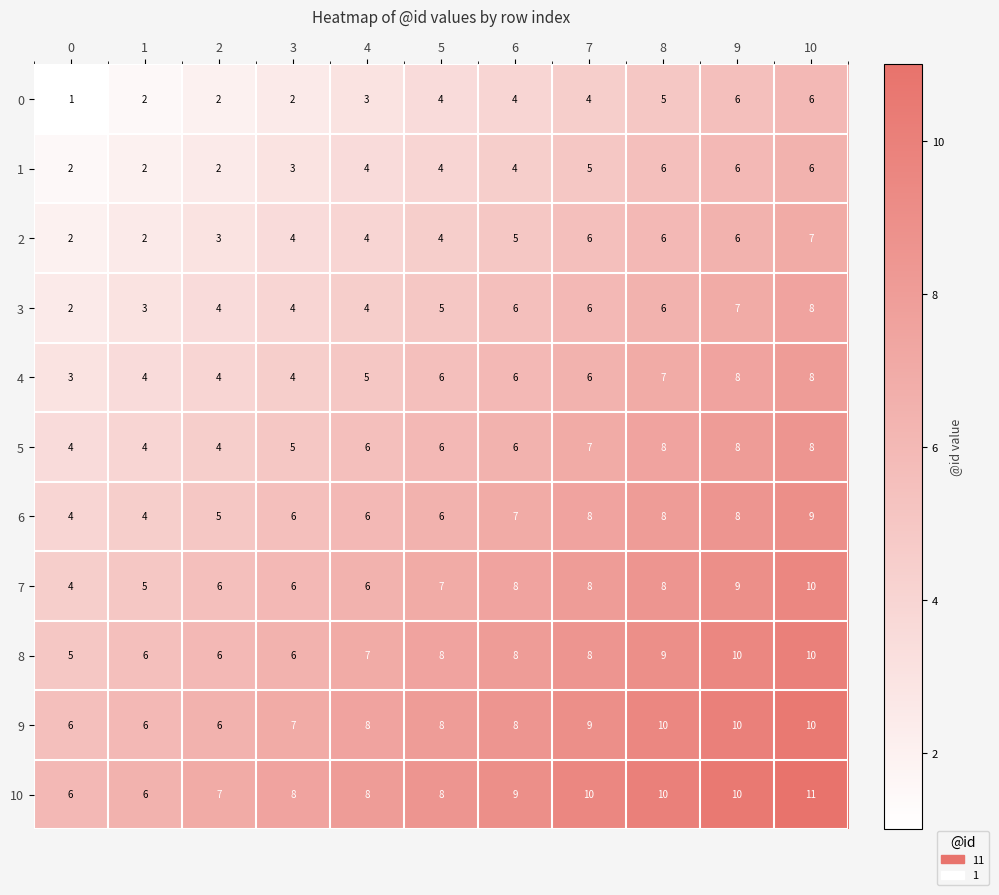

How many values in the 4 series are below 6?

5